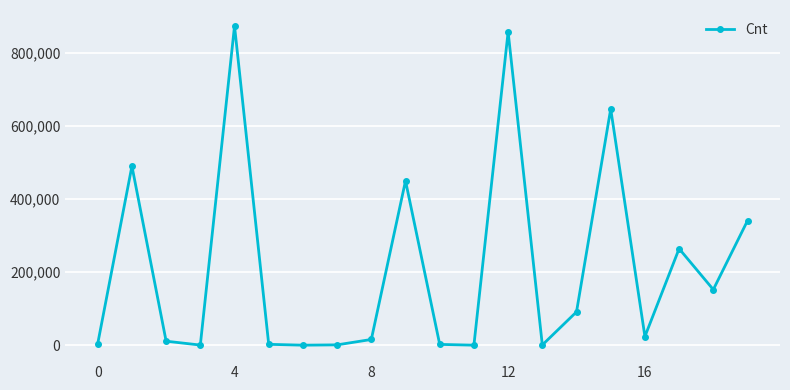

What is the minimum value shown in the chart?

295